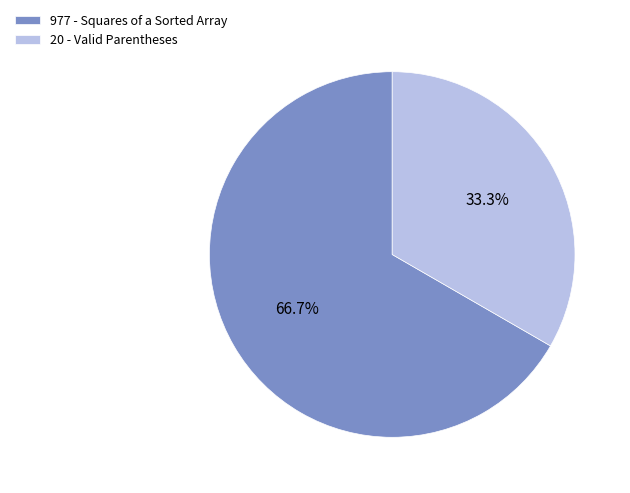

To the nearest percent, what portion does 20 - Valid Parentheses represent?

33%